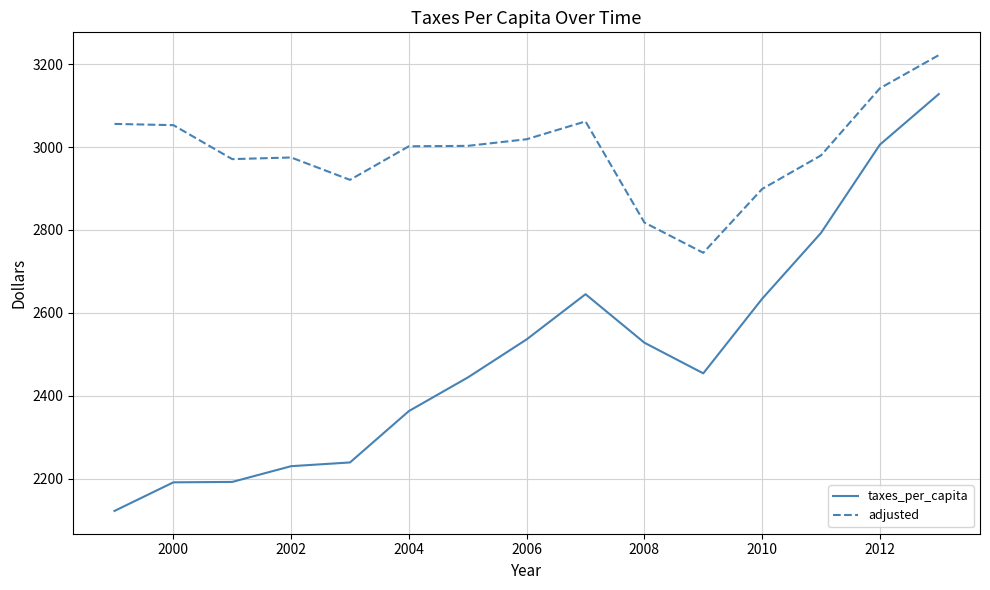

Count the number of data series in this chart.

2